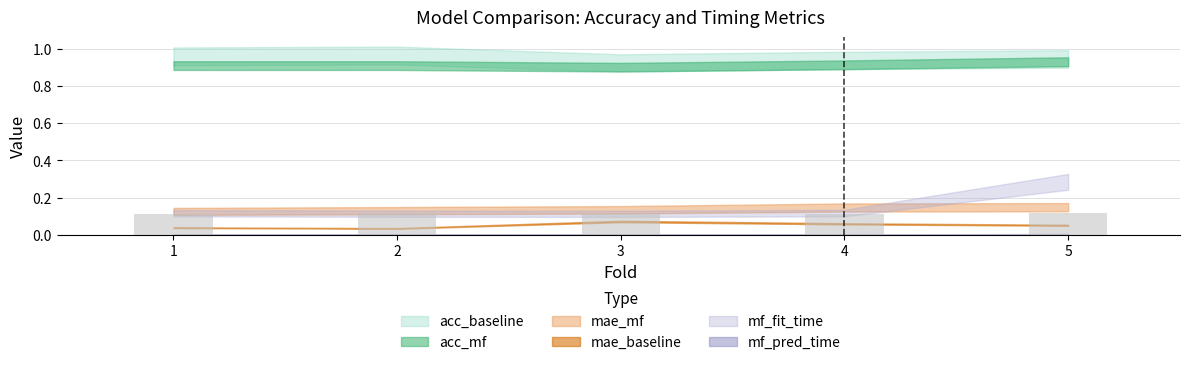

Does the chart contain any negative values?

No